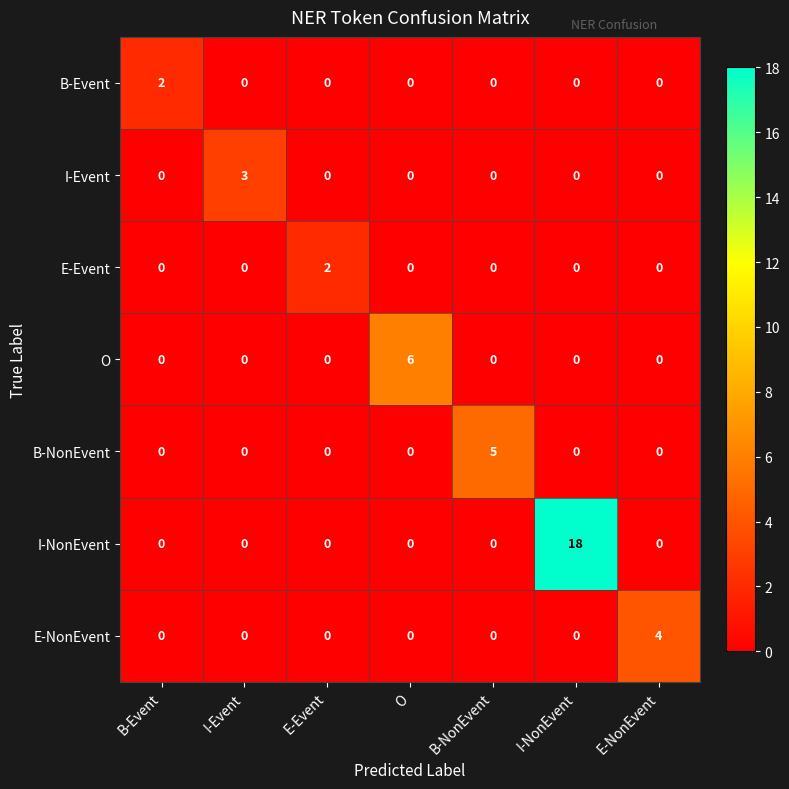

True or false: E-Event has a value of 0 at I-Event.

True